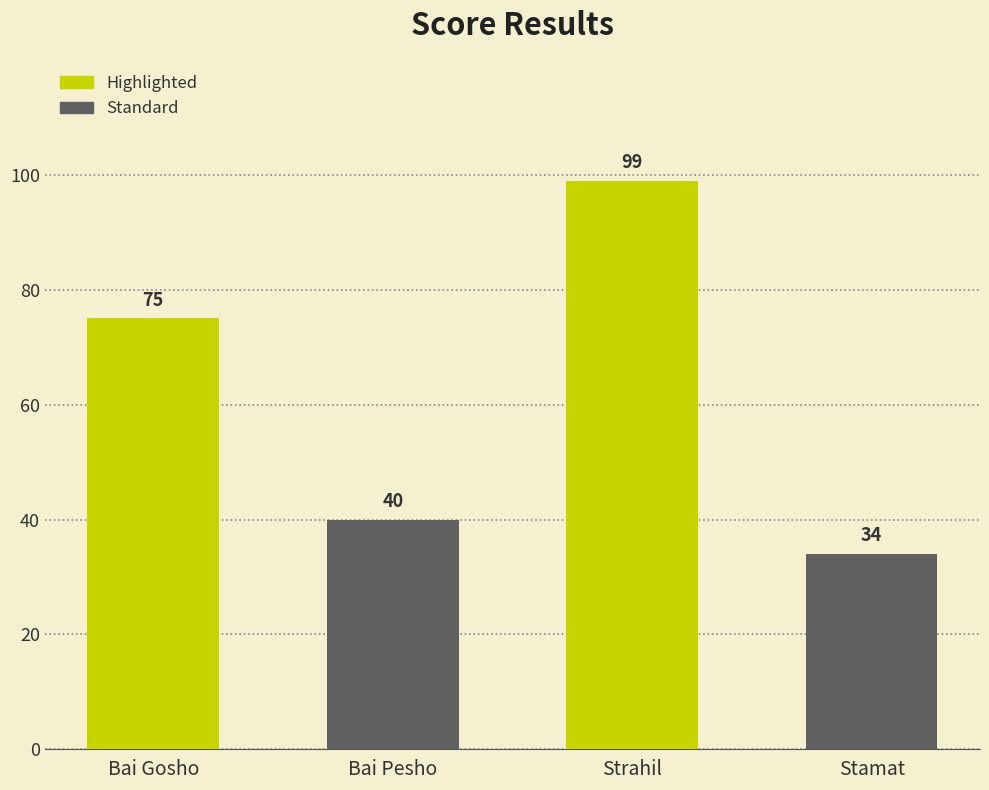

At which label is the value closest to 66?

Bai Gosho